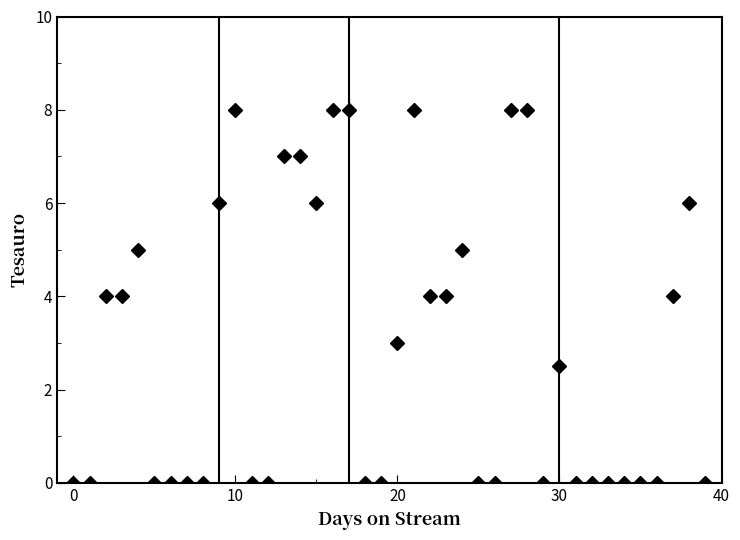

What is the sum of all values?

115.5